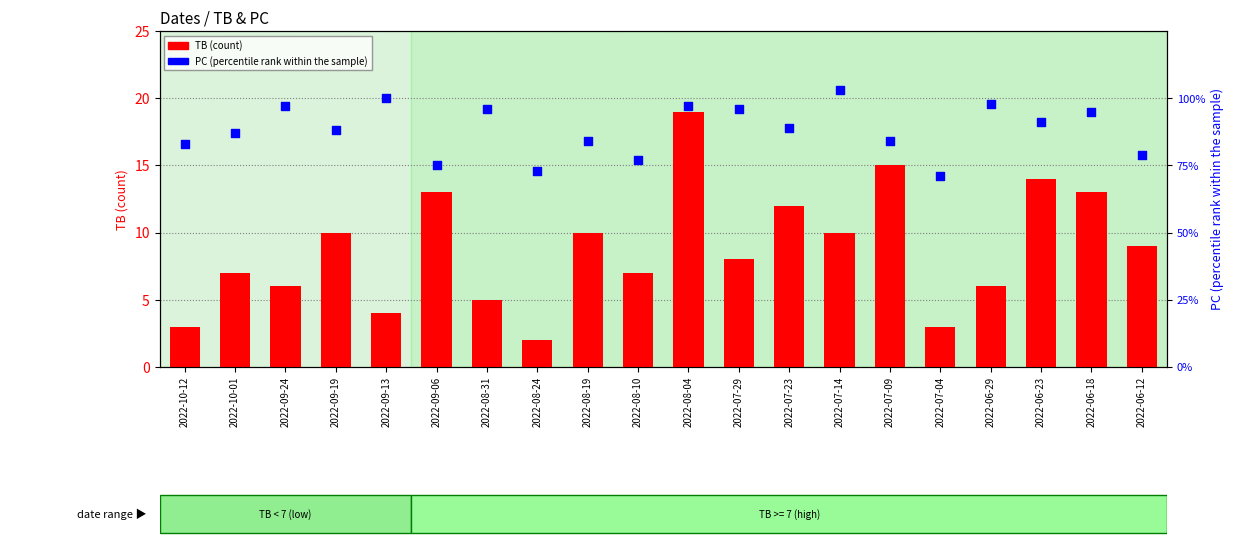

What is the total value across all series at 2022-08-19?

94